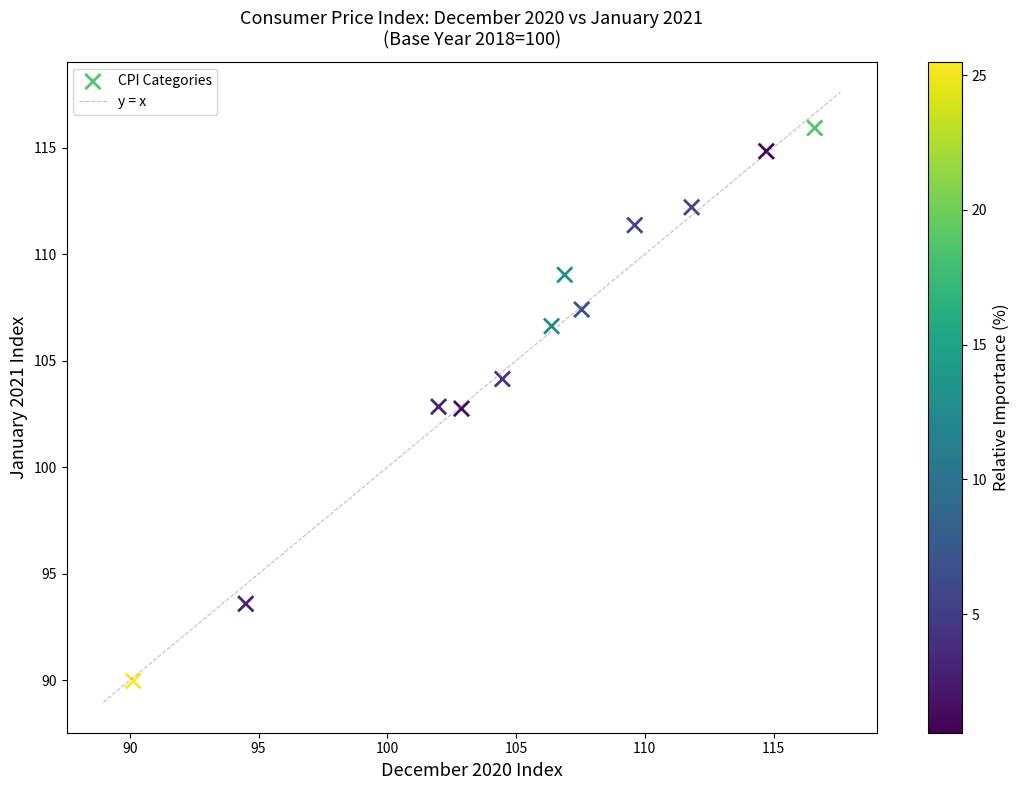

What is the average Y value?

105.9